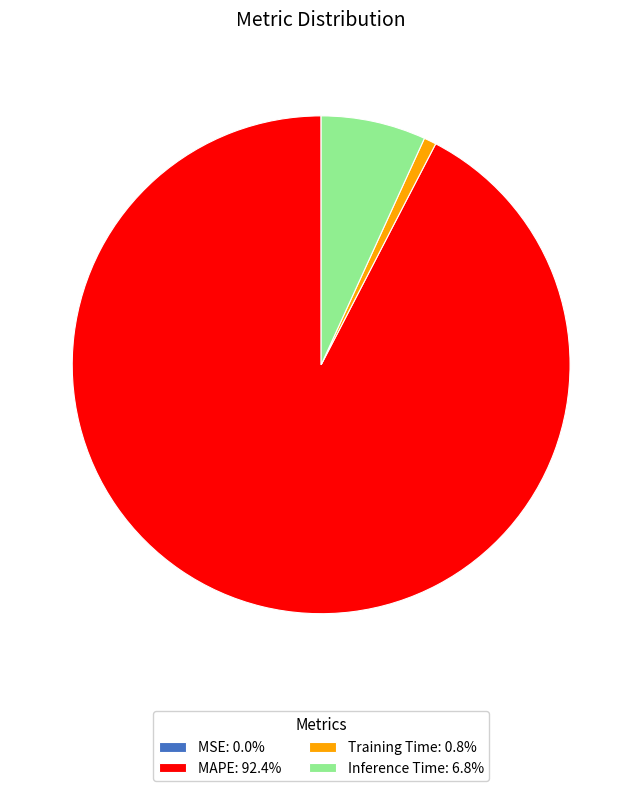

The Inference Time slice represents 7% of the pie. True or false?

True